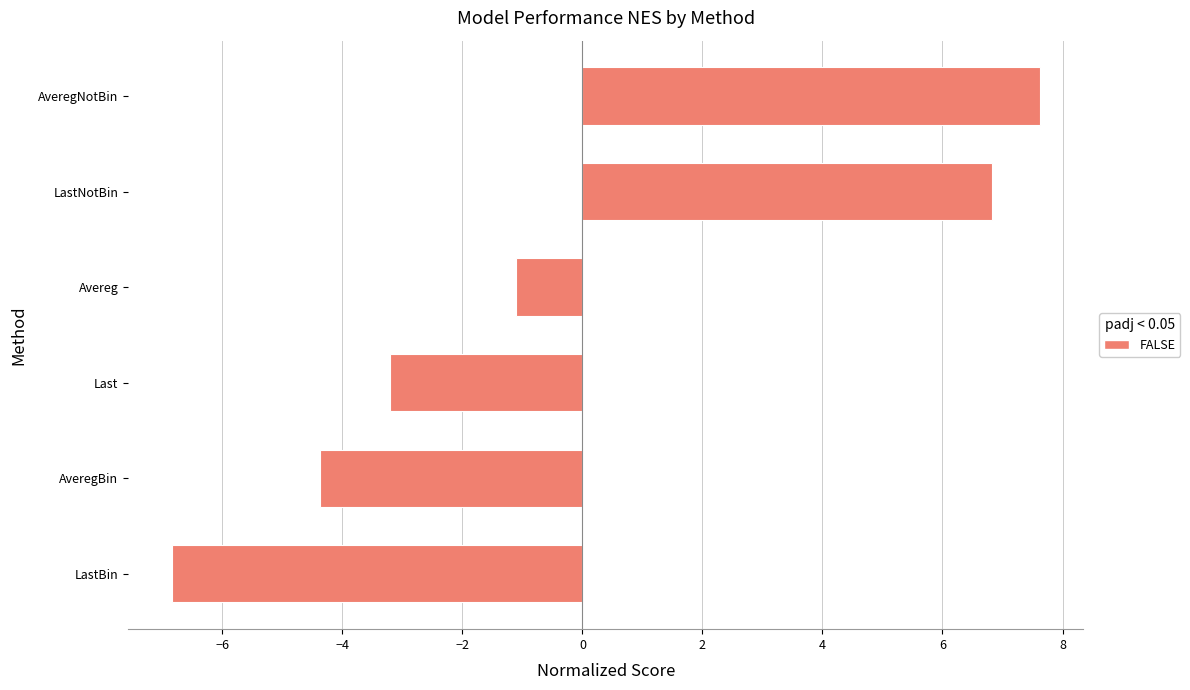

What is the maximum value shown in the chart?

7.6